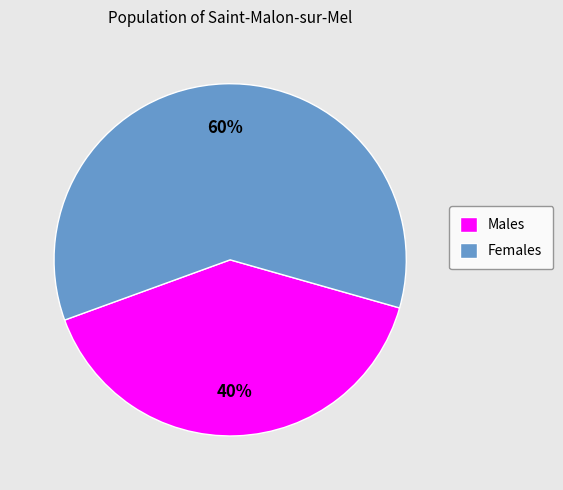

What is the majority slice?

Females